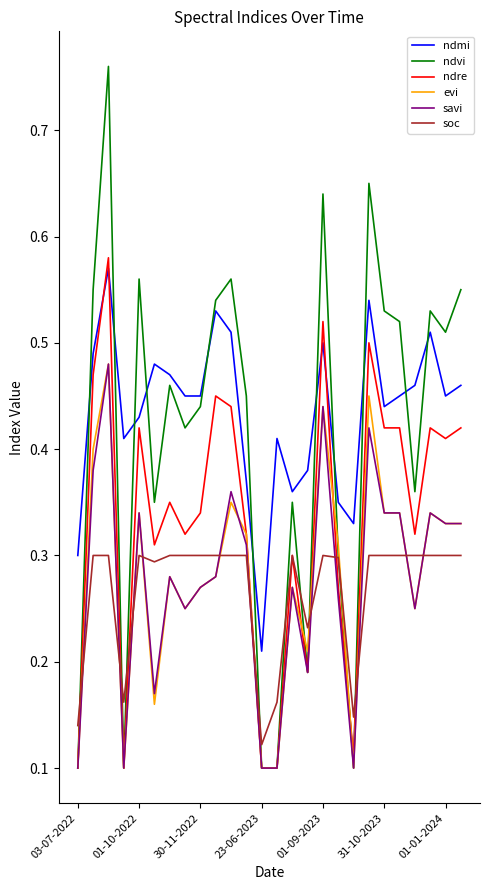

Which series has the largest range (max minus min)?

ndvi